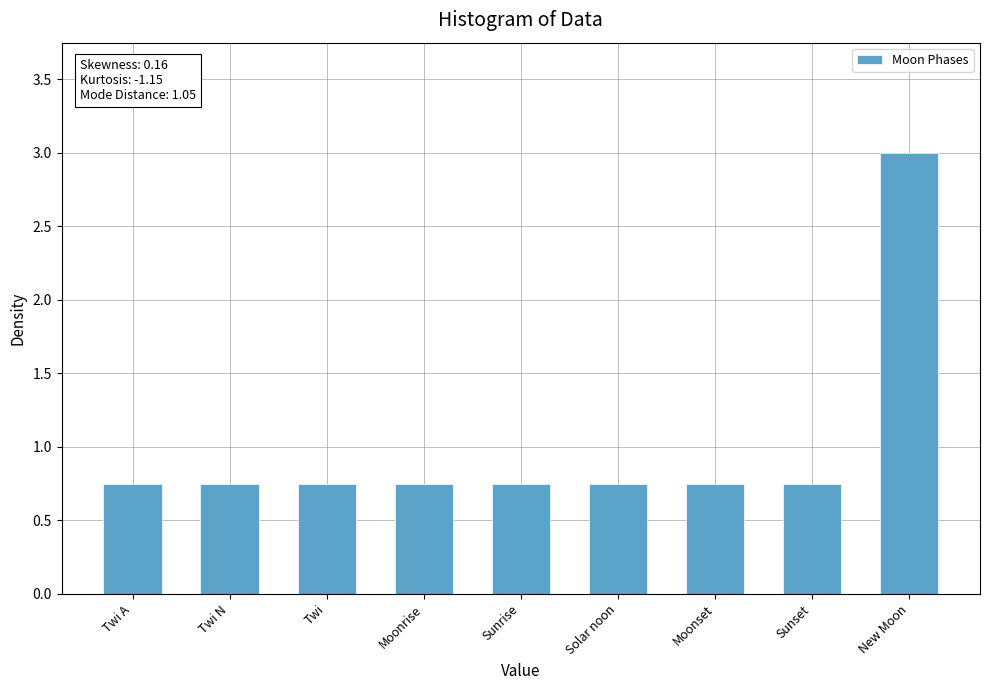

The value at Twi N is 0.4. True or false?

False